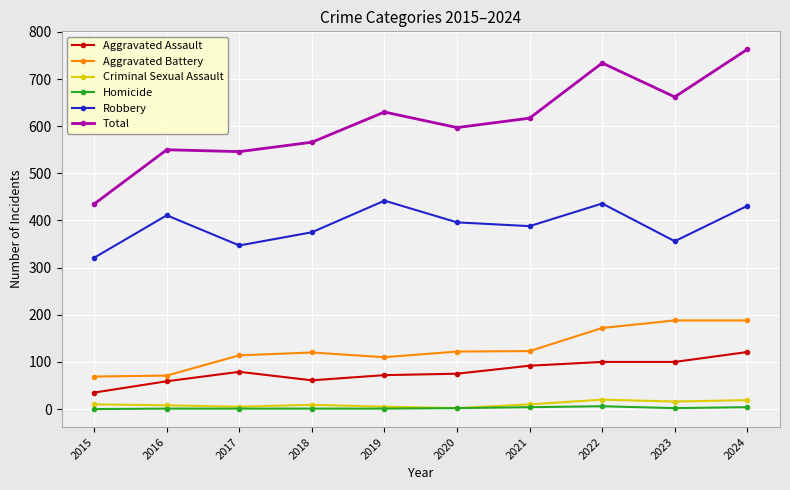

At how many categories does at least one series exceed 642?

3